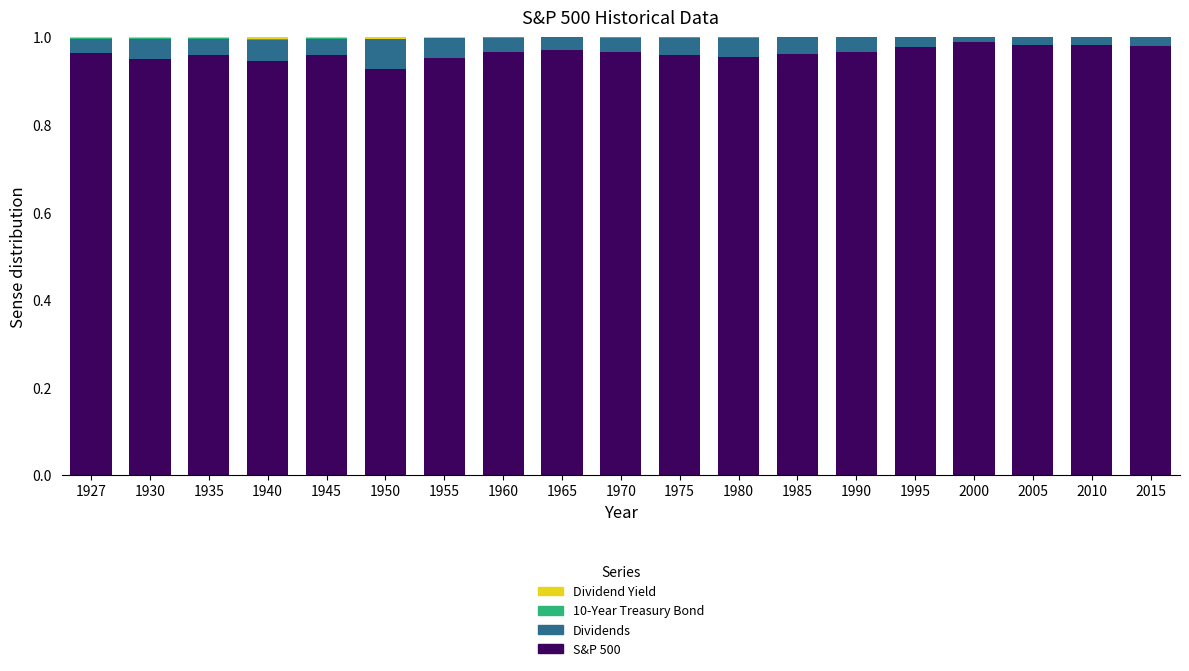

Is it true that S&P 500 equals 0.7 at 1930?

False